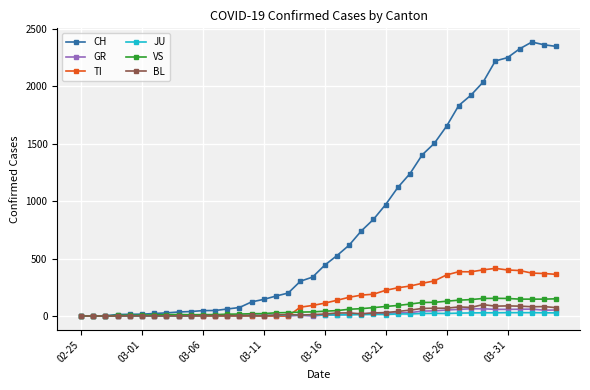

Does the chart have visible grid lines?

Yes